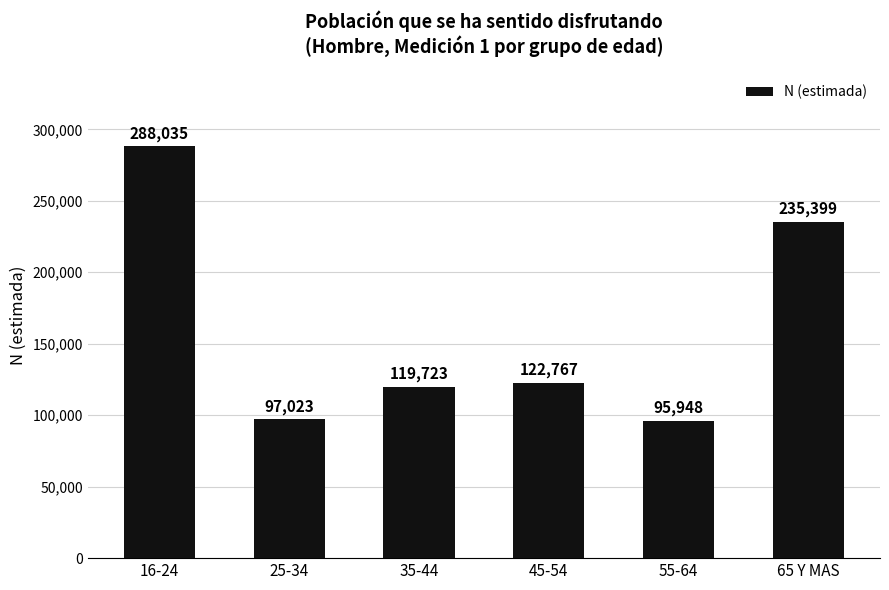

Reading right to left, what are all the values shown in this chart?

65 Y MAS=235399	55-64=95948	45-54=122767	35-44=119723	25-34=97023	16-24=288035